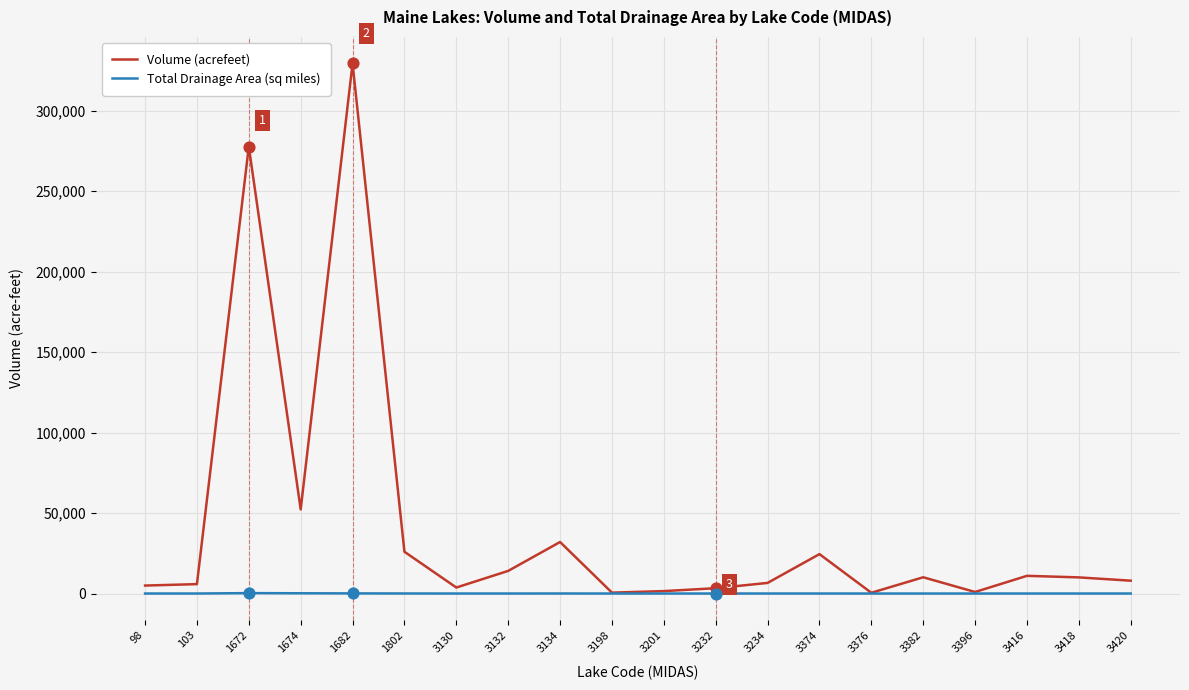

Which series has the widest spread of values?

Volume (acrefeet)